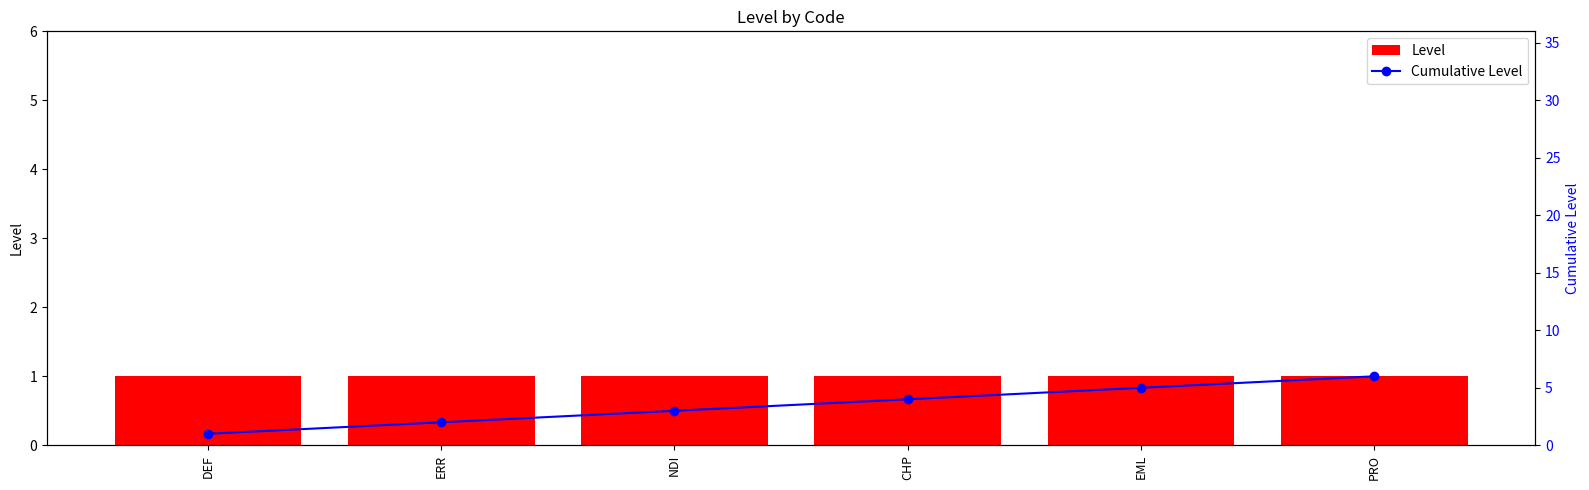

What is the difference between the highest and lowest values at ERR?

1